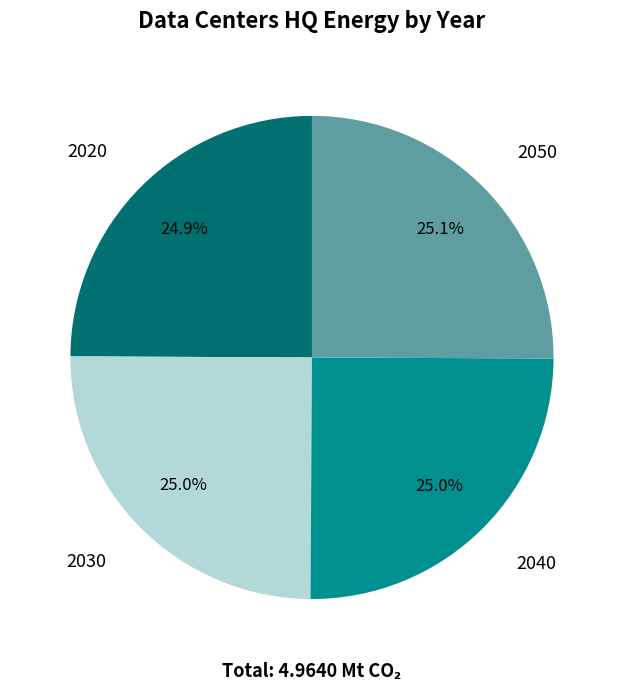

How many slices are in this pie chart?

4